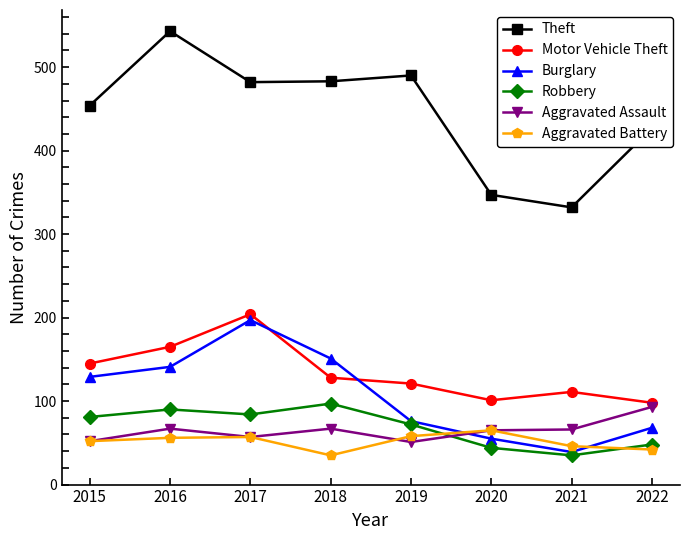

Which category has the highest value across all series?

2016